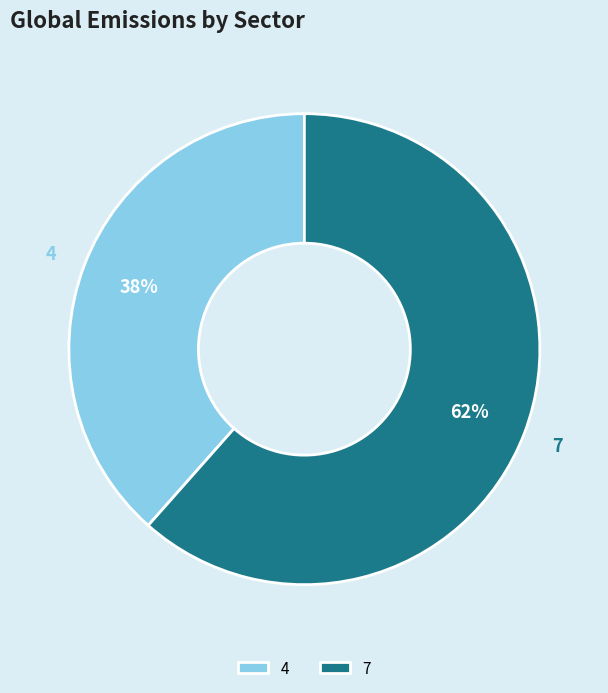

What is the majority slice?

7